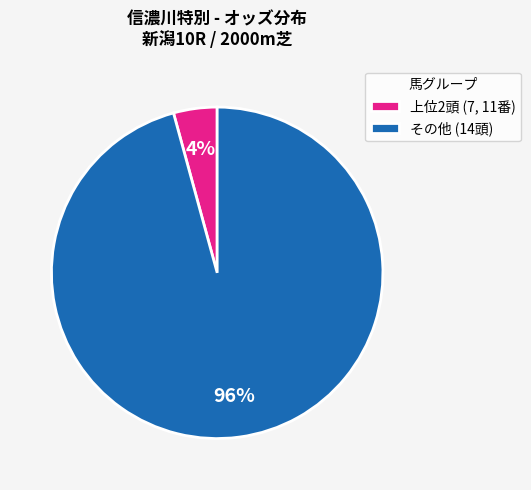

What percentage is the その他 (14頭) slice, to the nearest percent?

96%